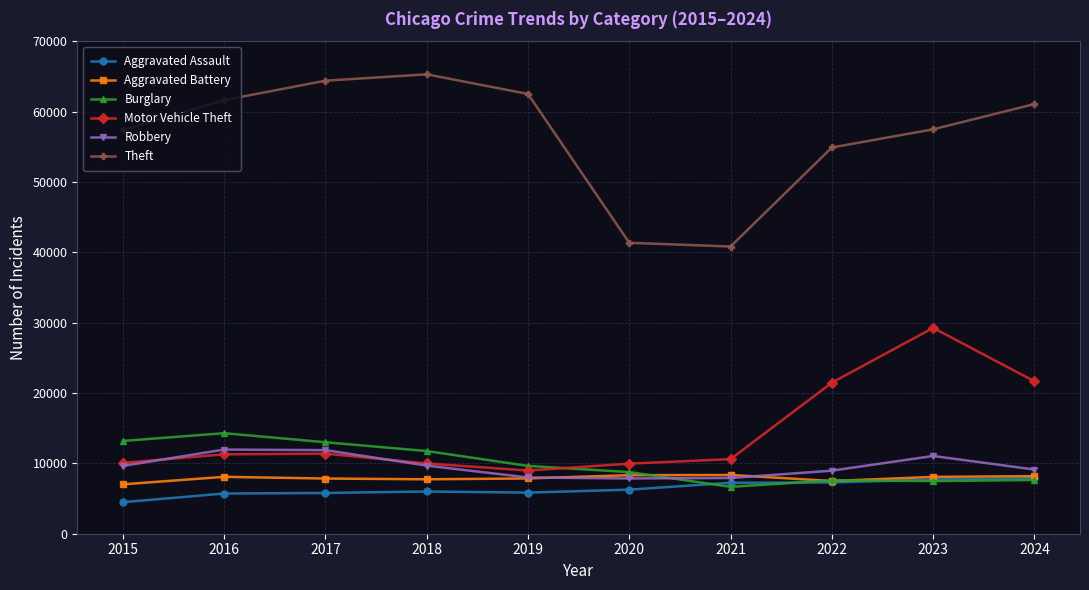

True or false: Robbery and Theft cross at least once.

False